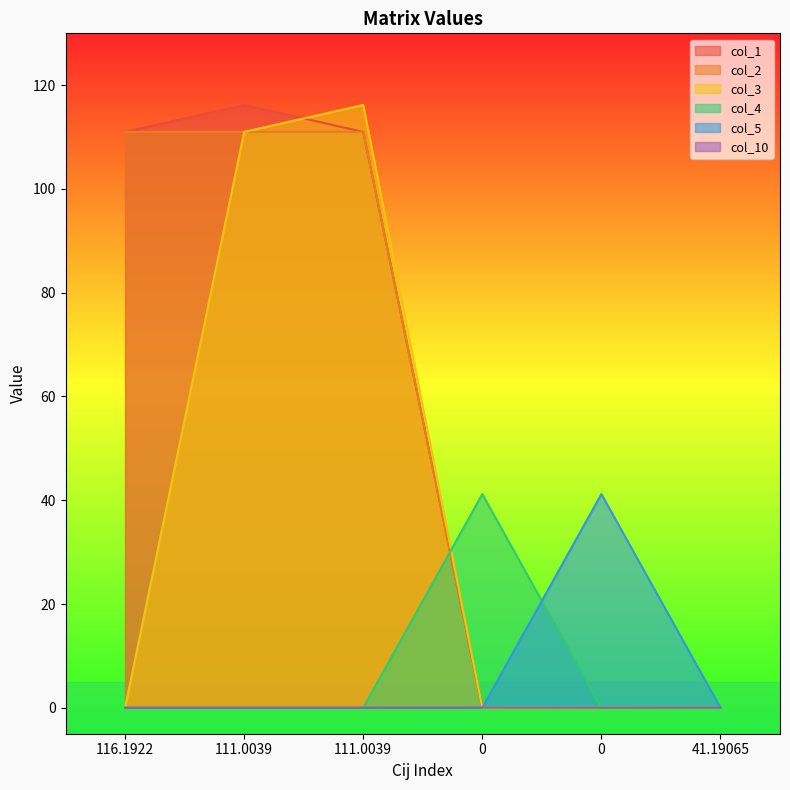

Rank the series at 116.1922 from lowest to highest value.

col_3, col_4, col_5, col_10, col_1, col_2